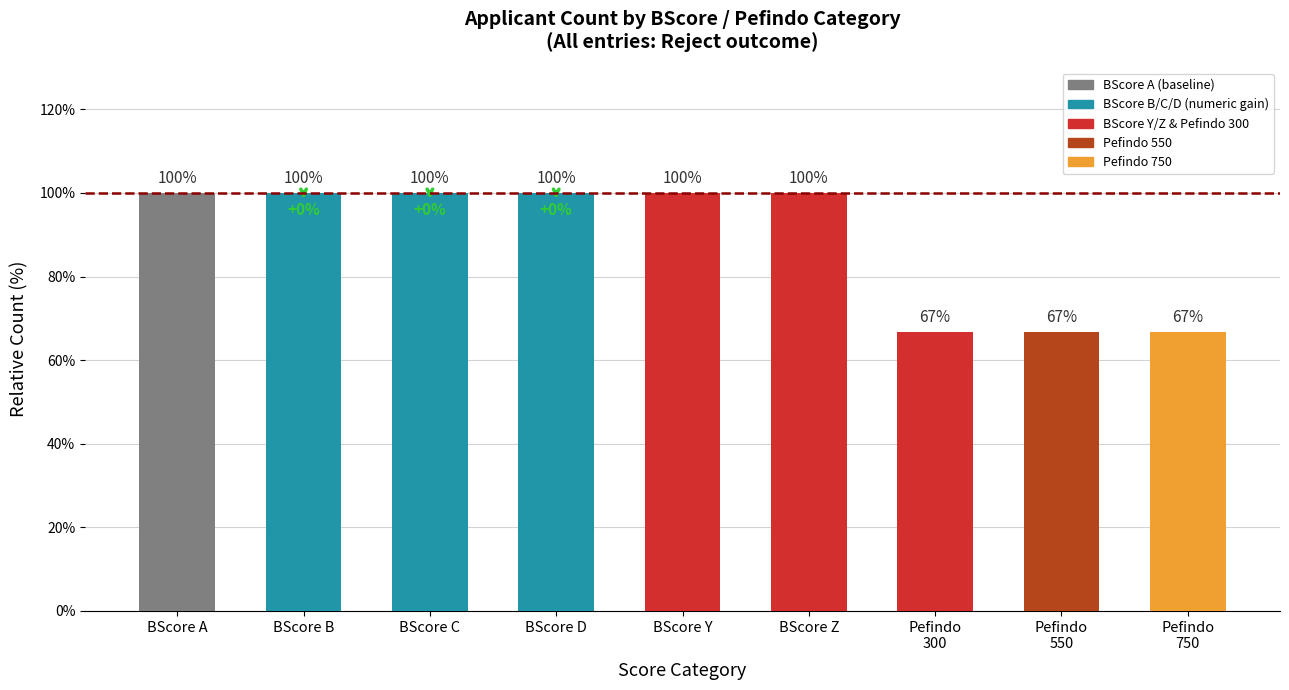

What is the sum of the values at BScore Y and BScore B?

200.0